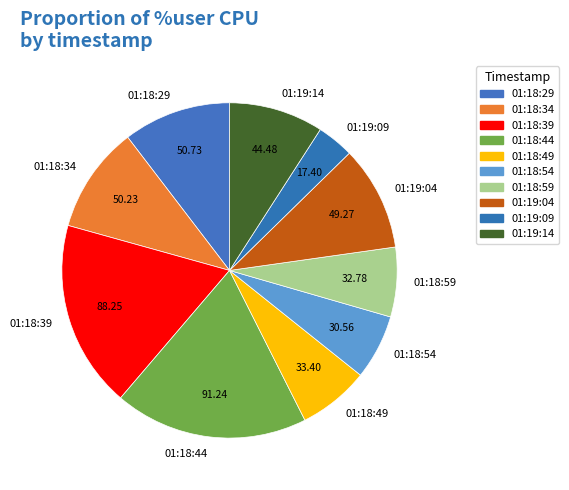

Does 01:18:44 represent more than half of the total?

No